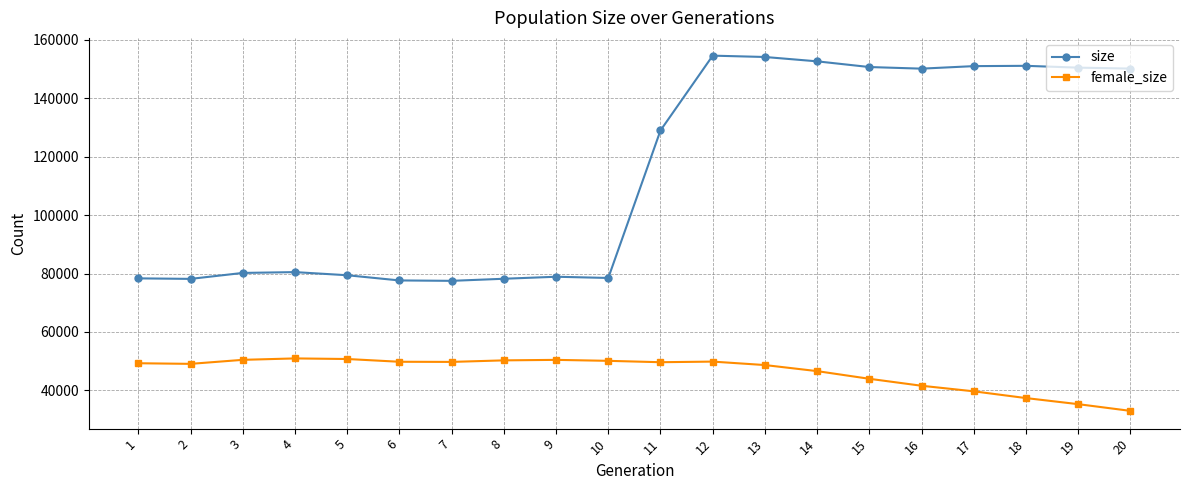

What is the maximum value for size?

154615